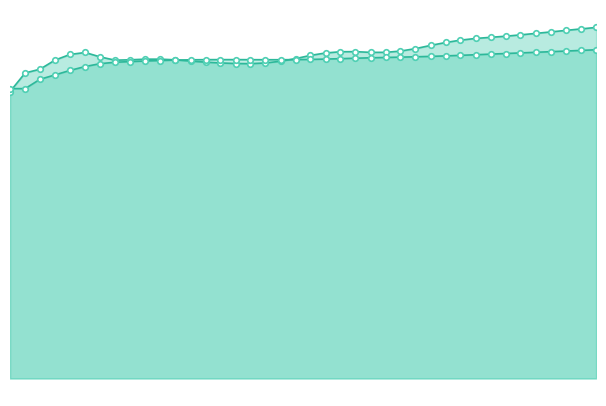

What is the highest value of the Forward Rate series?

3.3